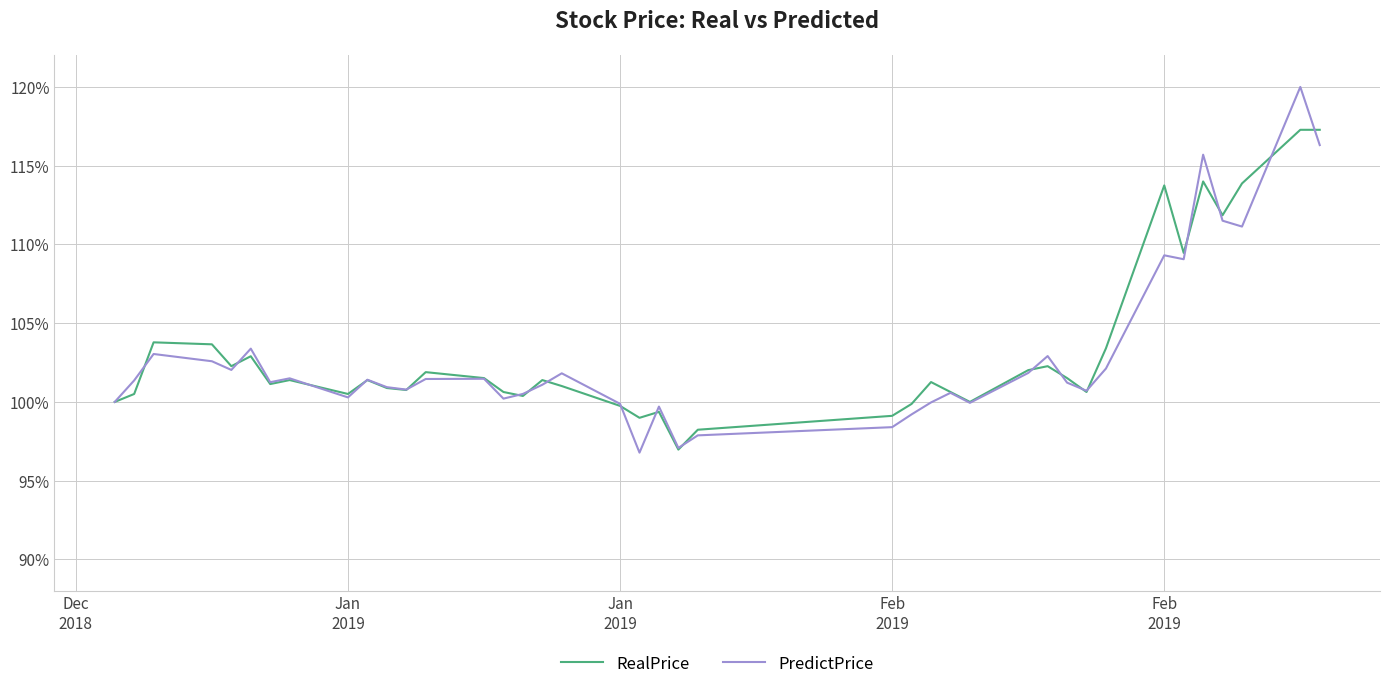

Rank the series by their maximum value, from highest to lowest.

PredictPrice, RealPrice